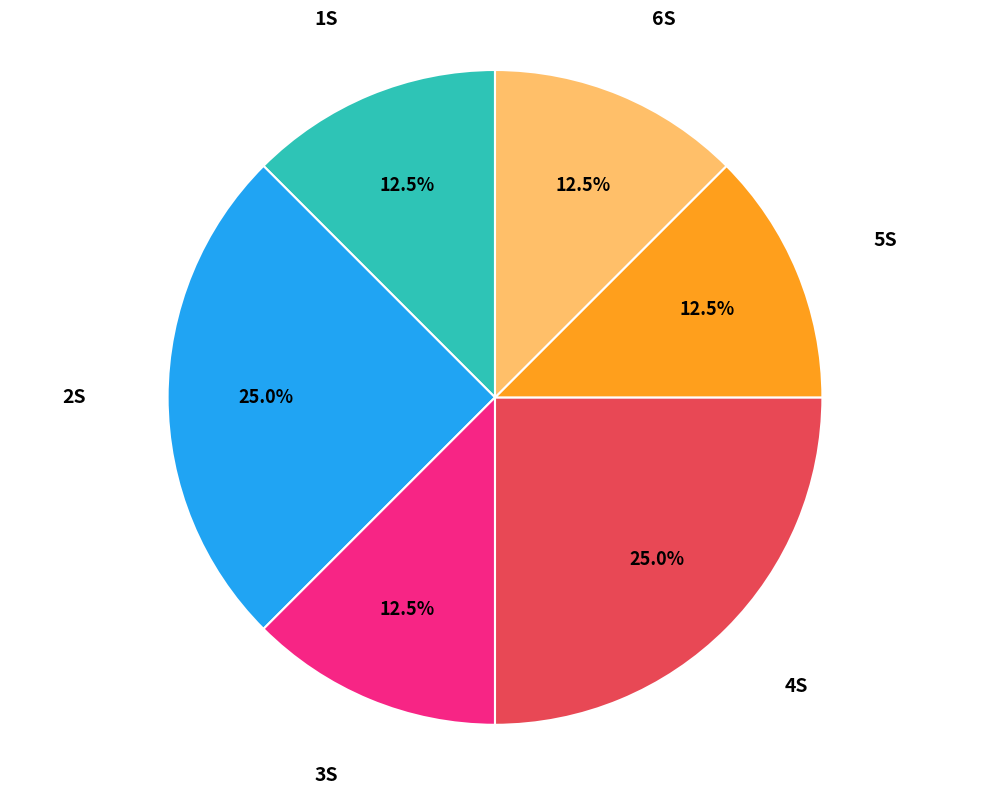

Is there a majority slice in this chart?

No